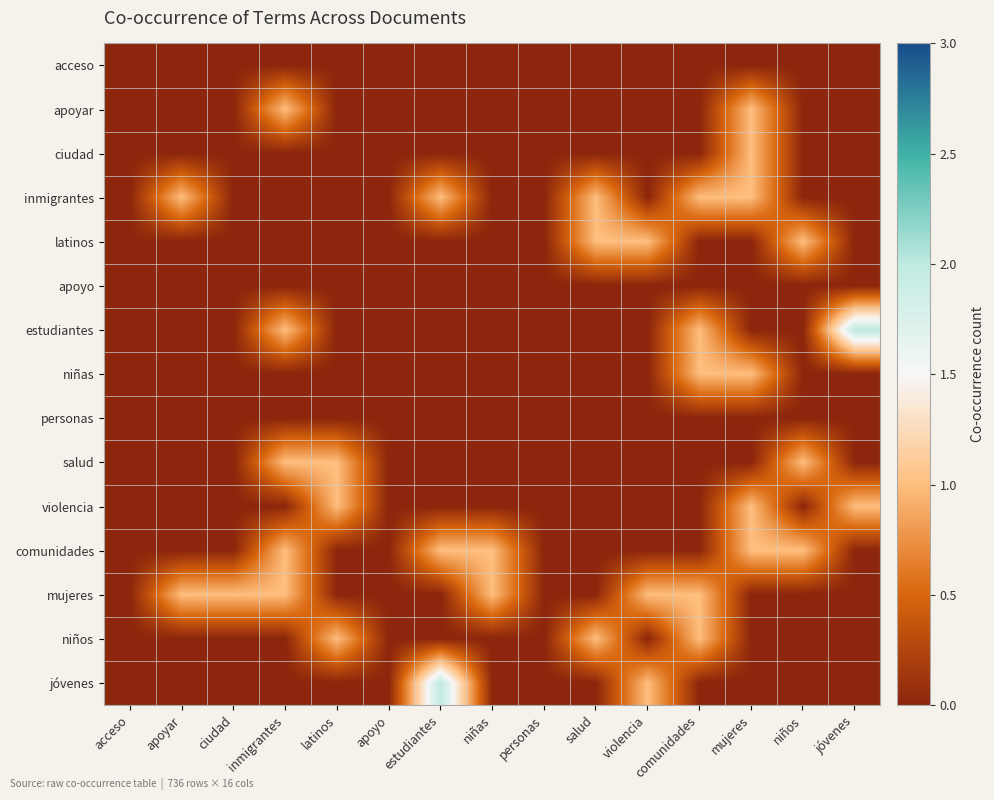

Count the number of data series in this chart.

15